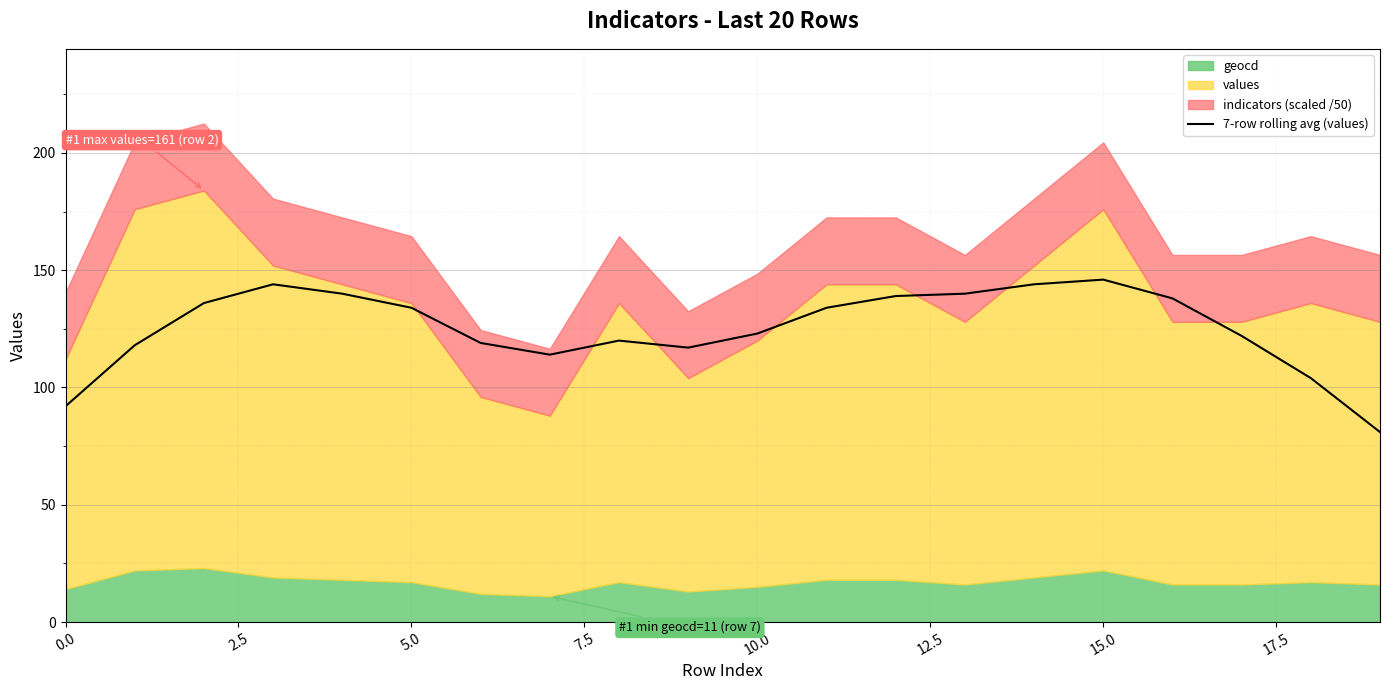

At which category does the chart reach its peak across all series?

15